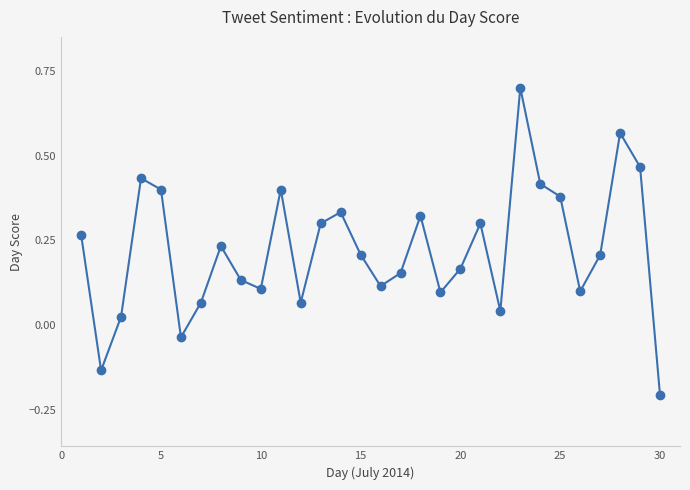

How many values are above zero?

27